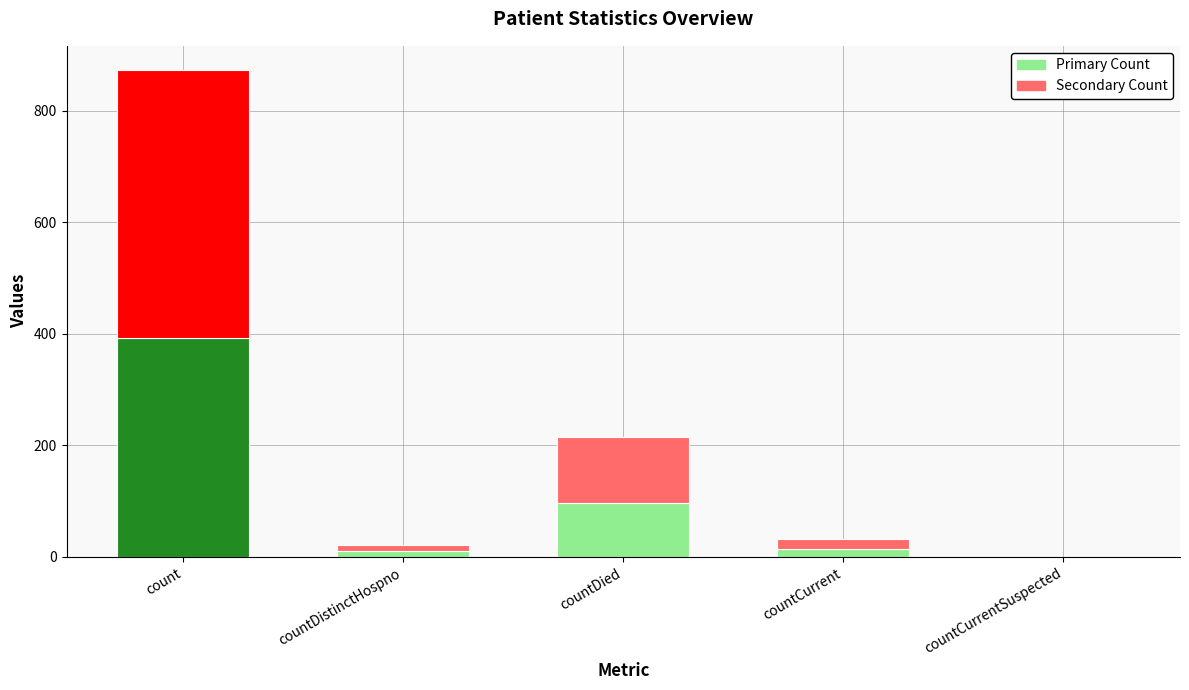

What is the sum of all Primary Count values?

514.4